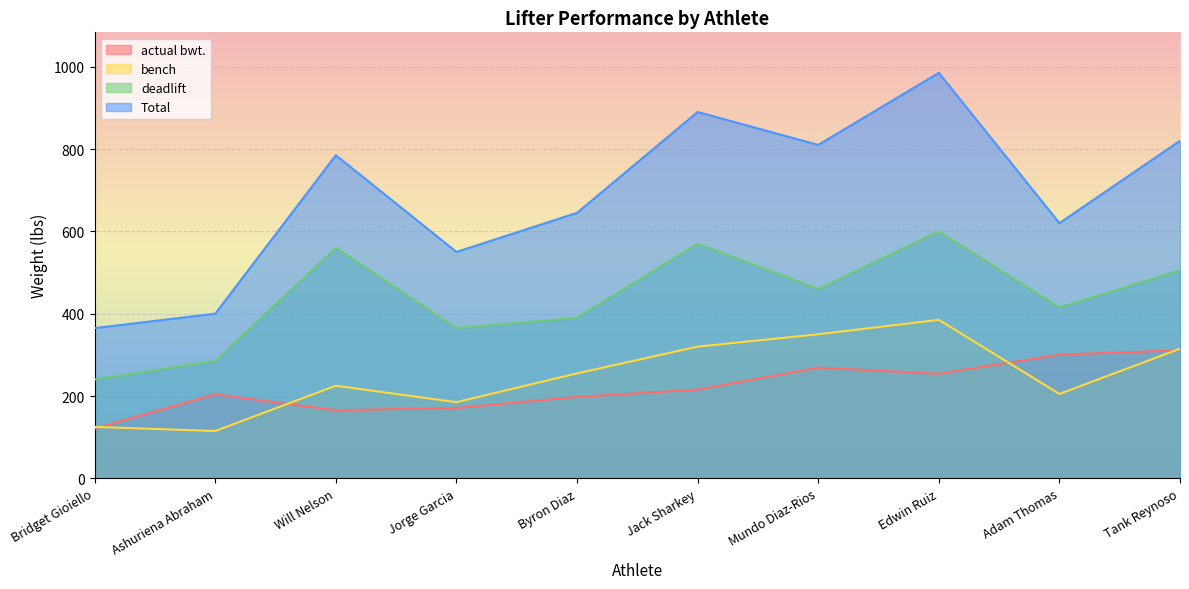

What is the total value across all series at Jack Sharkey?

1995.6